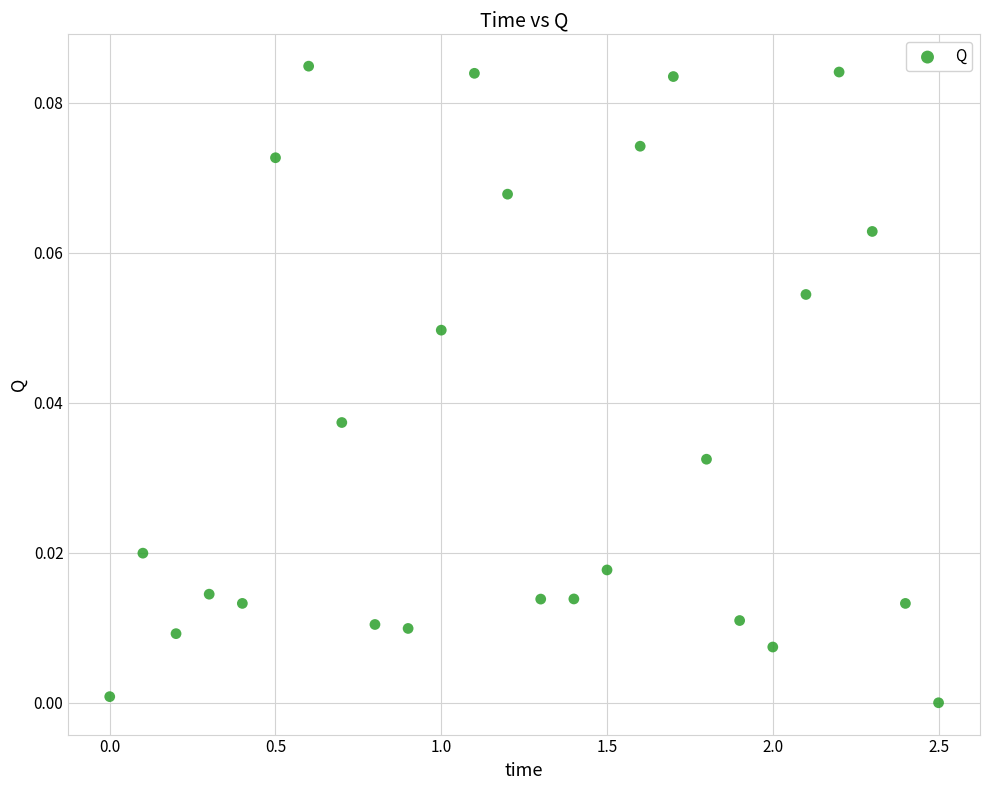

Count the number of points in this scatter plot.

26